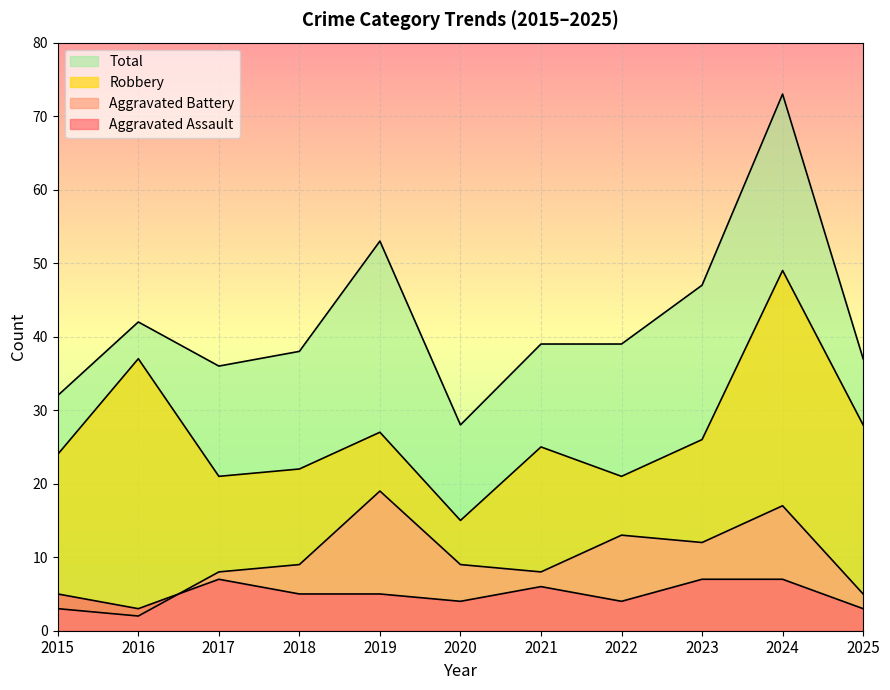

What are all the series names shown in the legend?

Aggravated Assault, Aggravated Battery, Robbery, Total